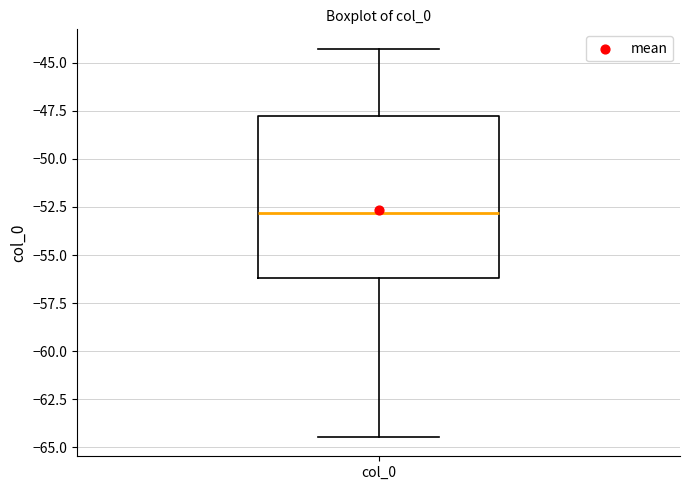

Read this box plot against the y-axis: the position of the median line, the range covered by the box, and the ends of both whiskers. The values are not printed on the chart, so give them approximately, as read against the axis.

median -53.0, box -56.0 to -48.0, whiskers -64.5 to -44.5